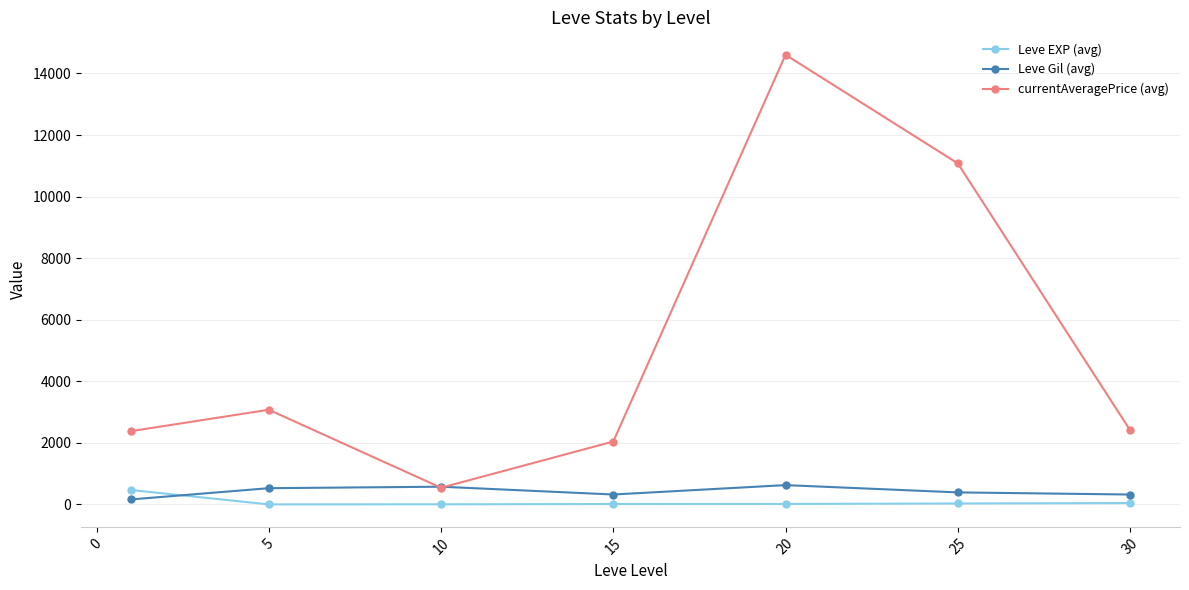

What is the minimum value for Leve Gil (avg)?

163.5